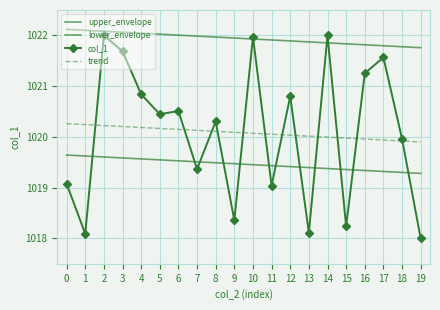

What is the average value of the trend series?

1020.1